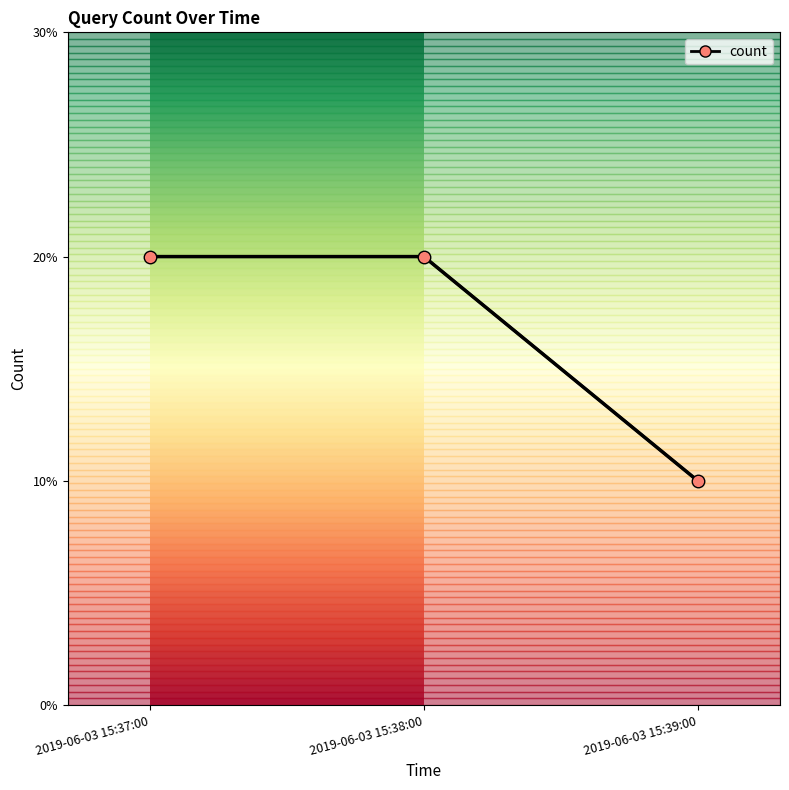

What is the label of the 3rd point from the right?

2019-06-03 15:37:00